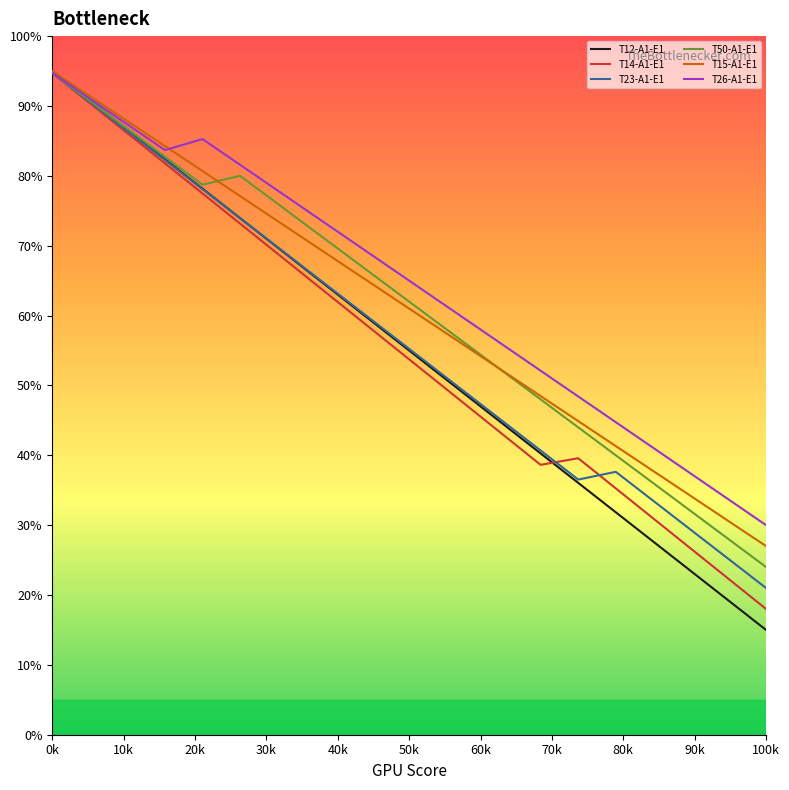

What is the greatest value displayed?

95.0